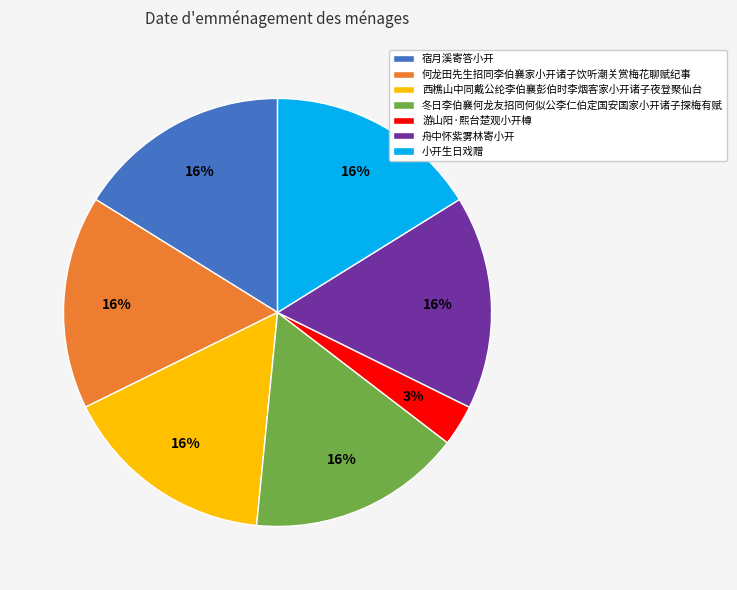

Which slice is the smallest?

游山阳·熙台楚观小开樽